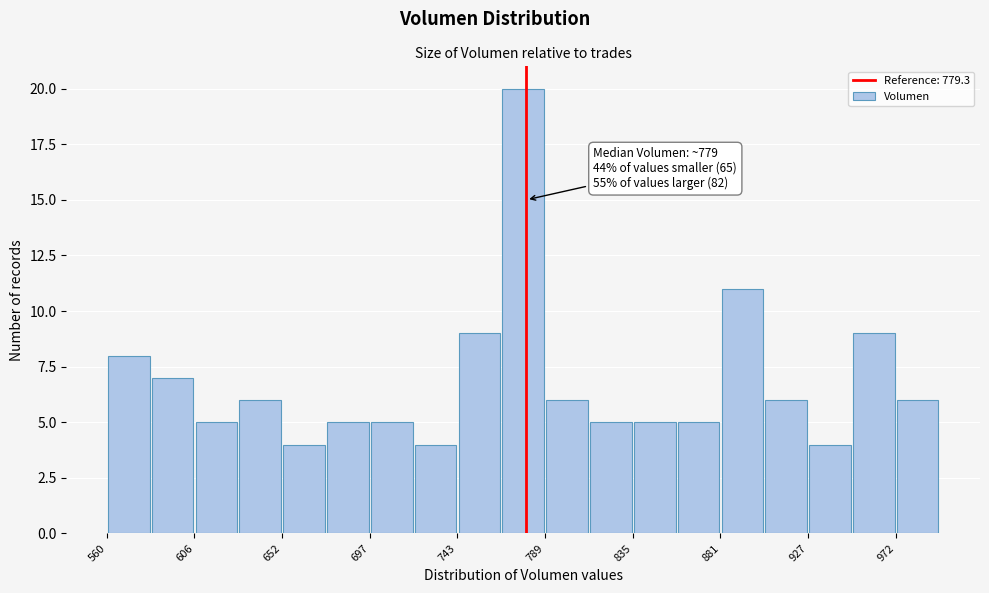

Which range on the x-axis has the tallest bar?

765 to 790